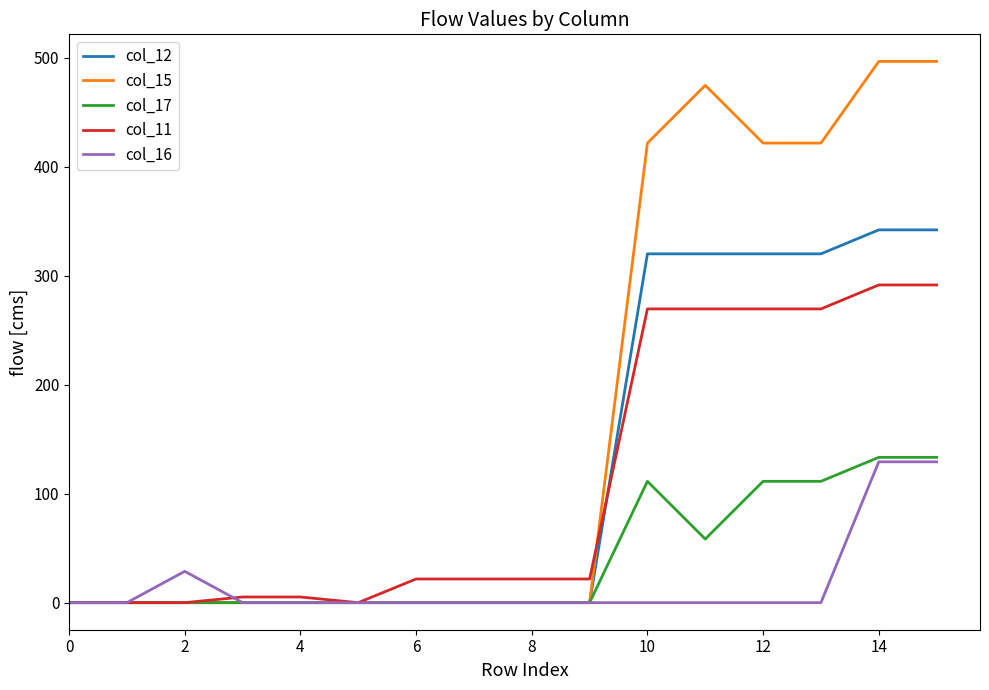

What are all the series names shown in the legend?

col_12, col_15, col_17, col_11, col_16